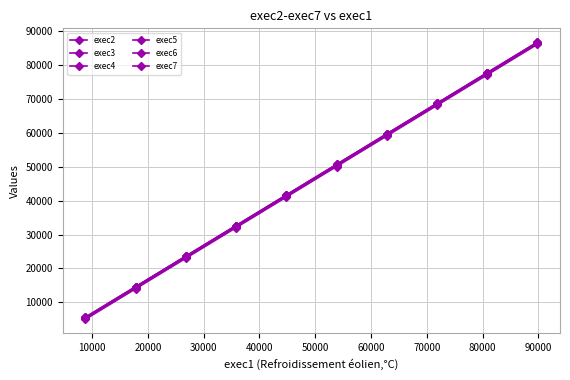

Reading left to right, extract all data points from this chart.

exec2: 5336	14341	23343	32346	41348	50351	59356	68358	77361	86364
exec3: 5429	14434	23439	32441	41444	50446	59450	68456	77459	86462
exec4: 5621	14626	23629	32632	41635	50638	59640	68643	77646	86651
exec5: 5628	14633	23639	32641	41644	50647	59649	68652	77659	86662
exec6: 5010	14014	23016	32019	41023	50026	59028	68031	77033	86038
exec7: 5521	14534	23536	32539	41542	50547	59549	68552	77554	86557